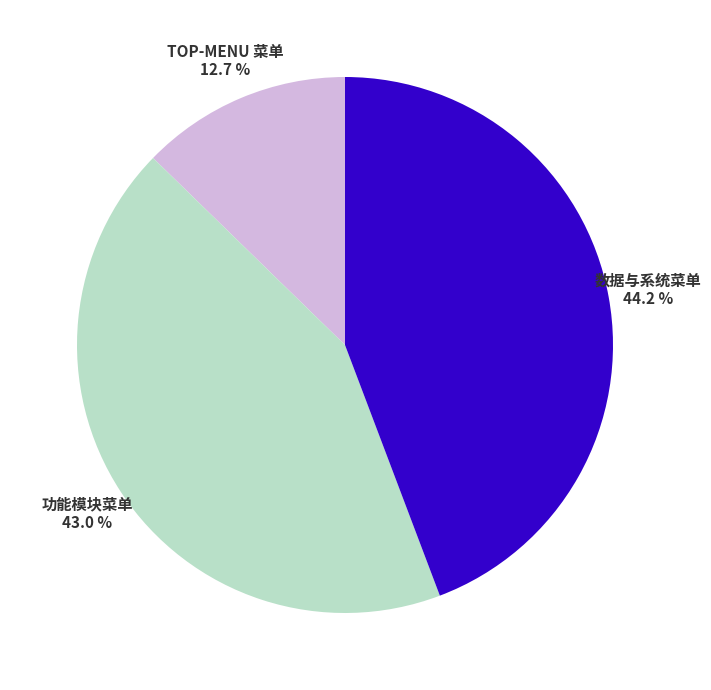

What percentage is NOT represented by 功能模块菜单?

57.0%